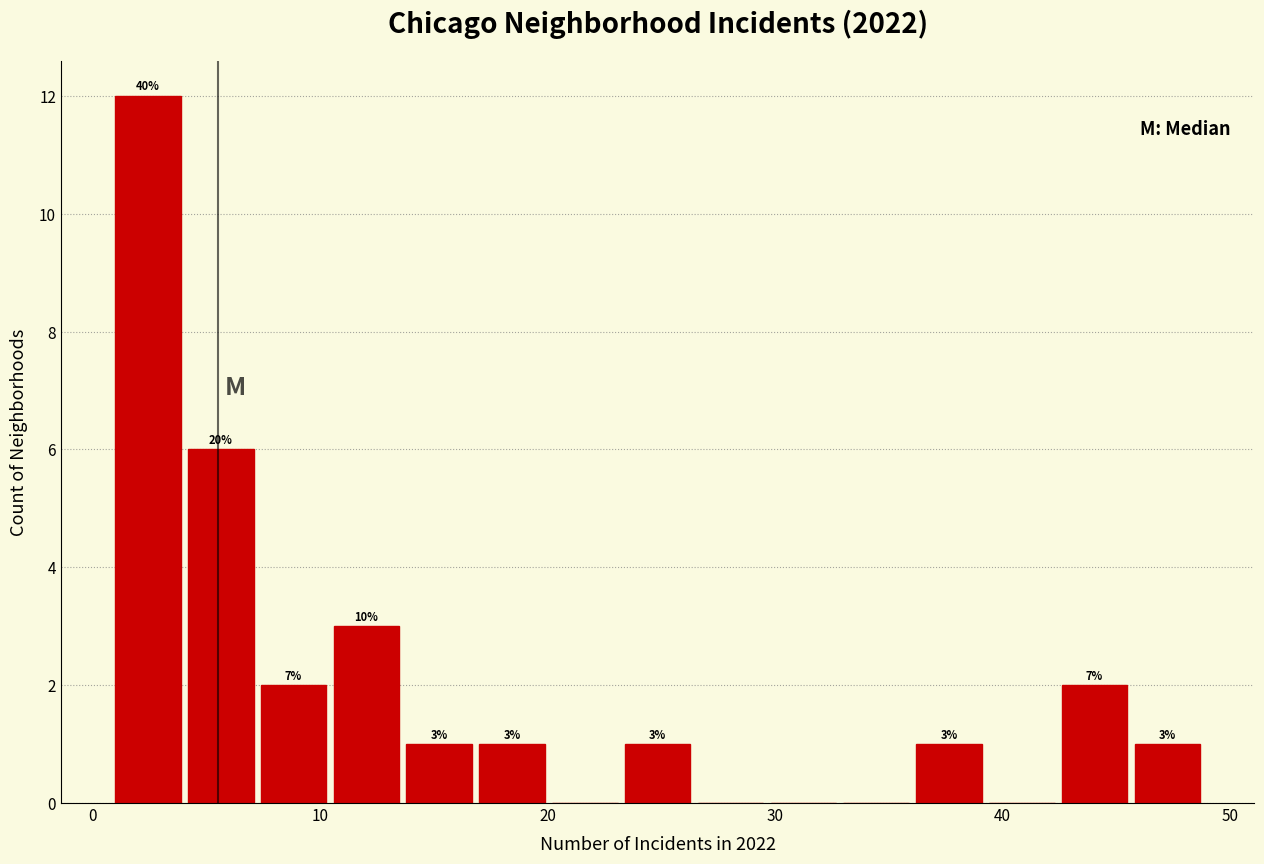

Read against the x-axis, roughly where is the centre of the tallest bar?

2